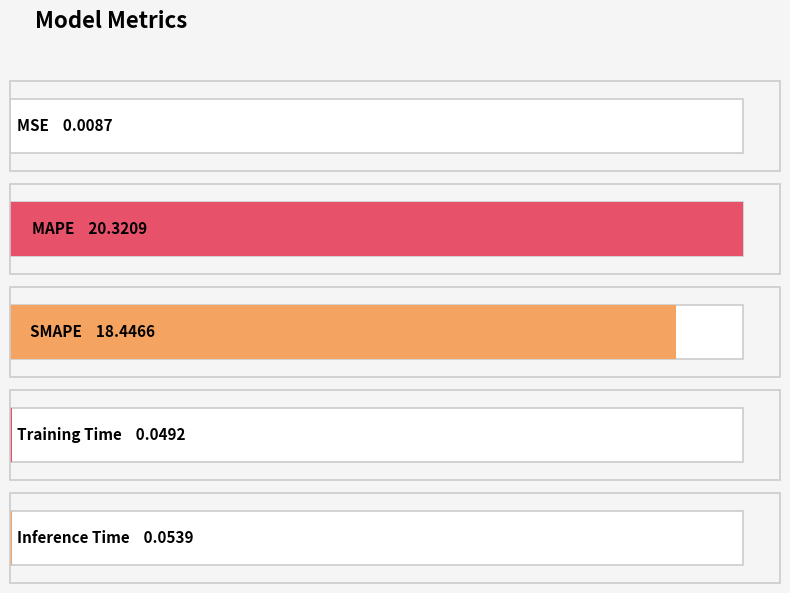

What is the difference between the maximum and minimum values?

20.3